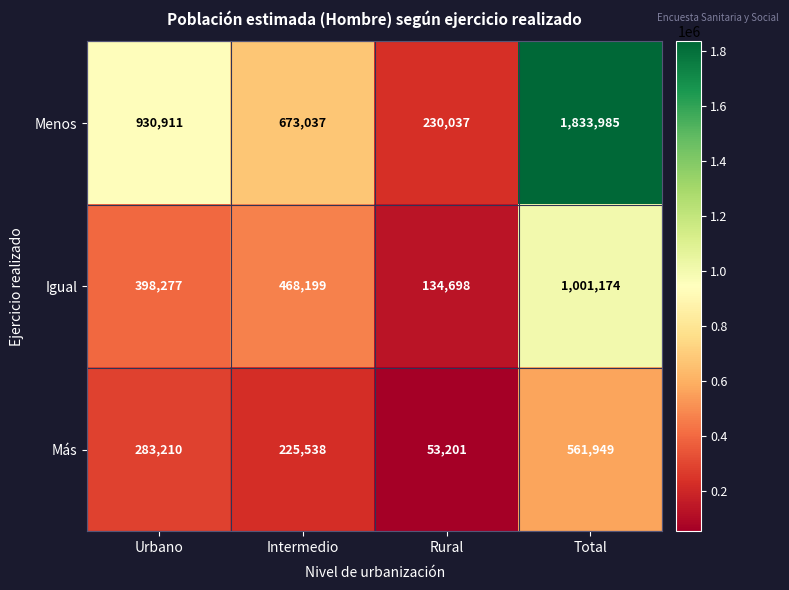

What is the spread (max minus min) of values at Urbano?

647701